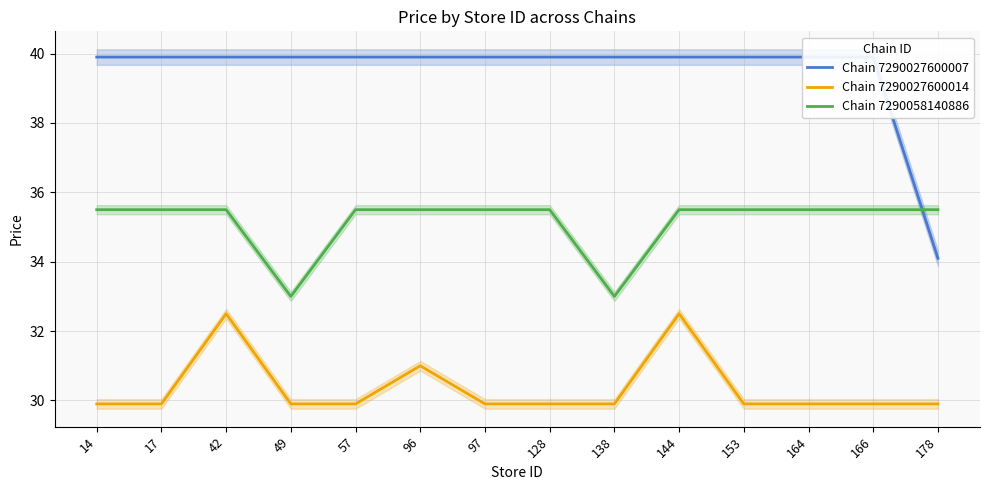

Where does the Chain 7290058140886 series first go above 35?

14